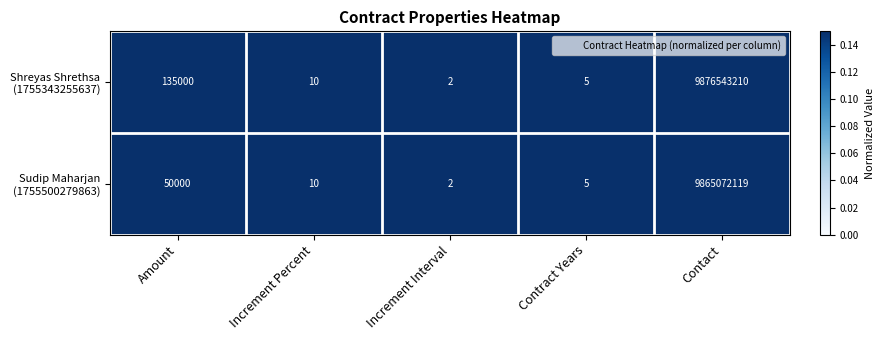

What is the greatest value displayed?

9876543210